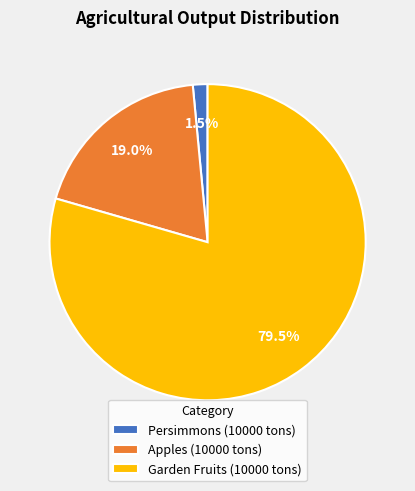

Which has a higher value, Persimmons (10000 tons) or Garden Fruits (10000 tons)?

Garden Fruits (10000 tons)